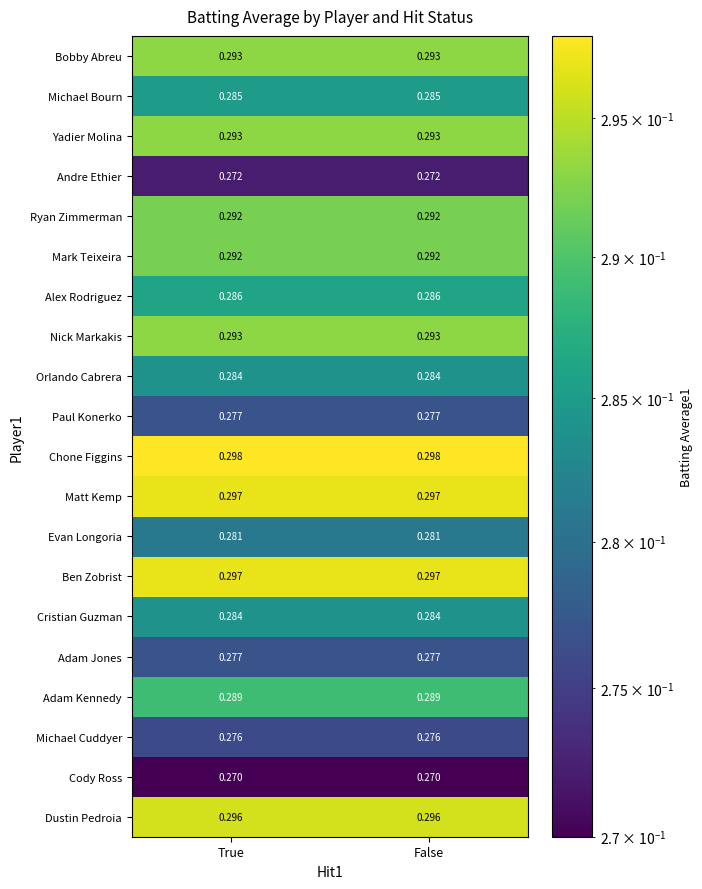

Which series has the largest total across all categories?

Chone Figgins